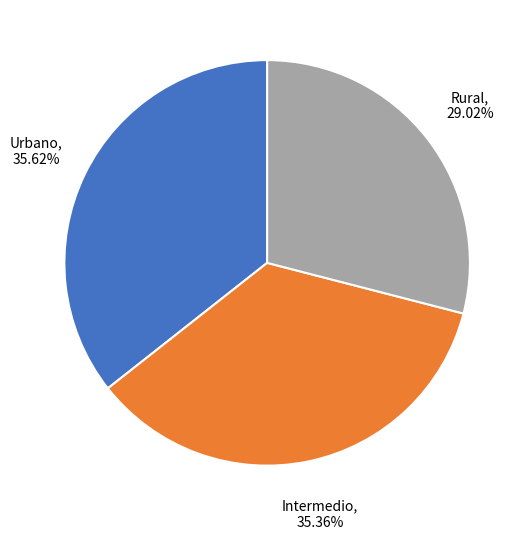

Does any single category account for the majority?

No